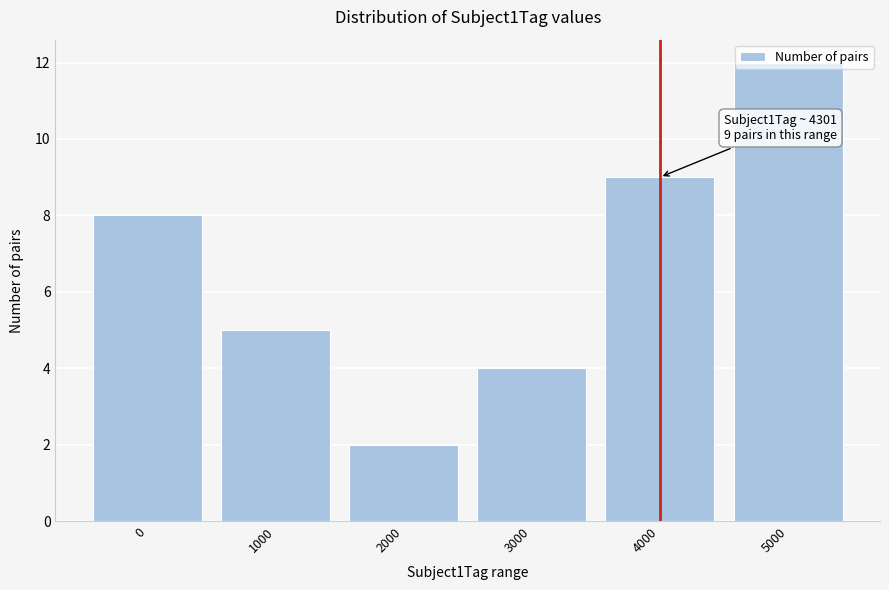

Which category has the lowest value across all series?

2000